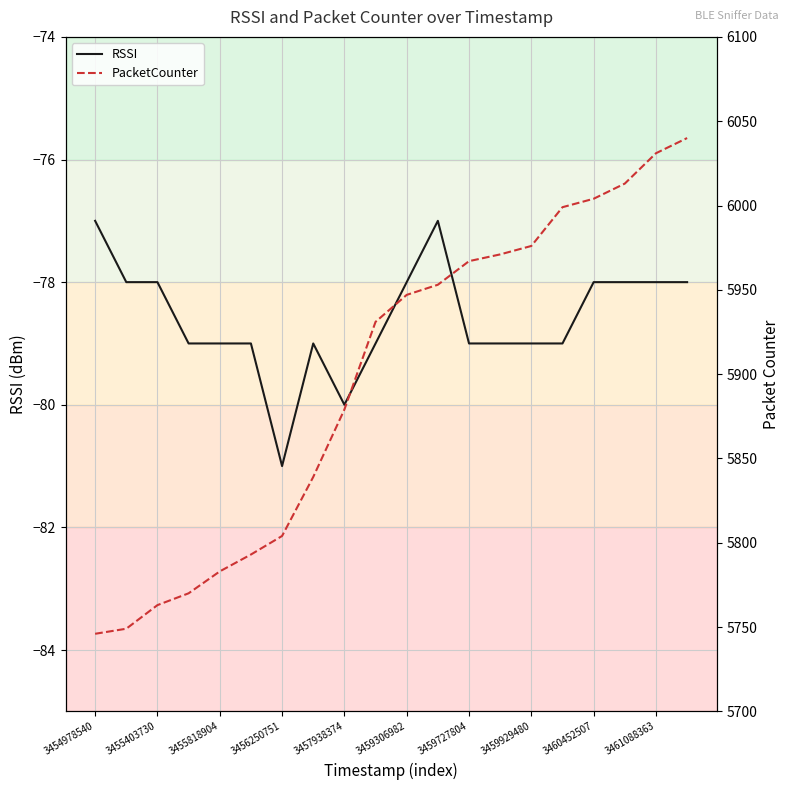

The RSSI series shows -79 at 3455818904. True or false?

True